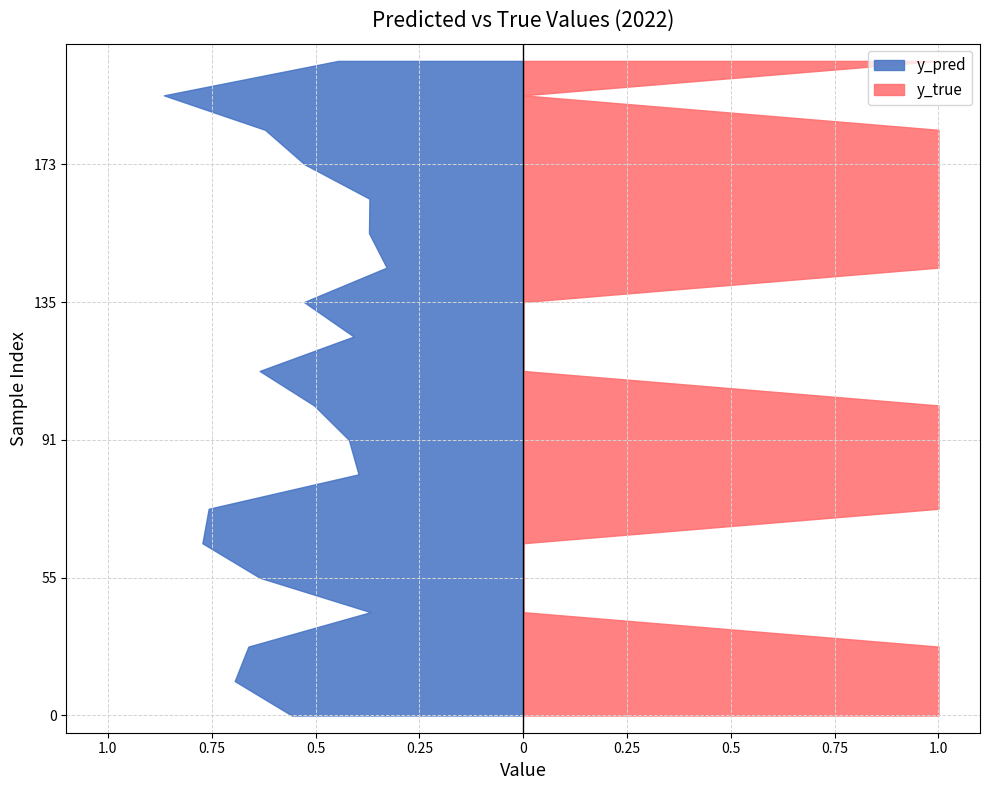

Reading left to right, list all the values displayed in this chart.

y_pred: 0.6	0.7	0.7	0.4	0.6	0.8	0.8	0.4	0.4	0.5	0.6	0.4	0.5	0.3	0.4	0.4	0.5	0.6	0.9	0.4
y_true: 1.0	1.0	1.0	0.0	0.0	0.0	1.0	1.0	1.0	1.0	0.0	0.0	0.0	1.0	1.0	1.0	1.0	1.0	0.0	1.0